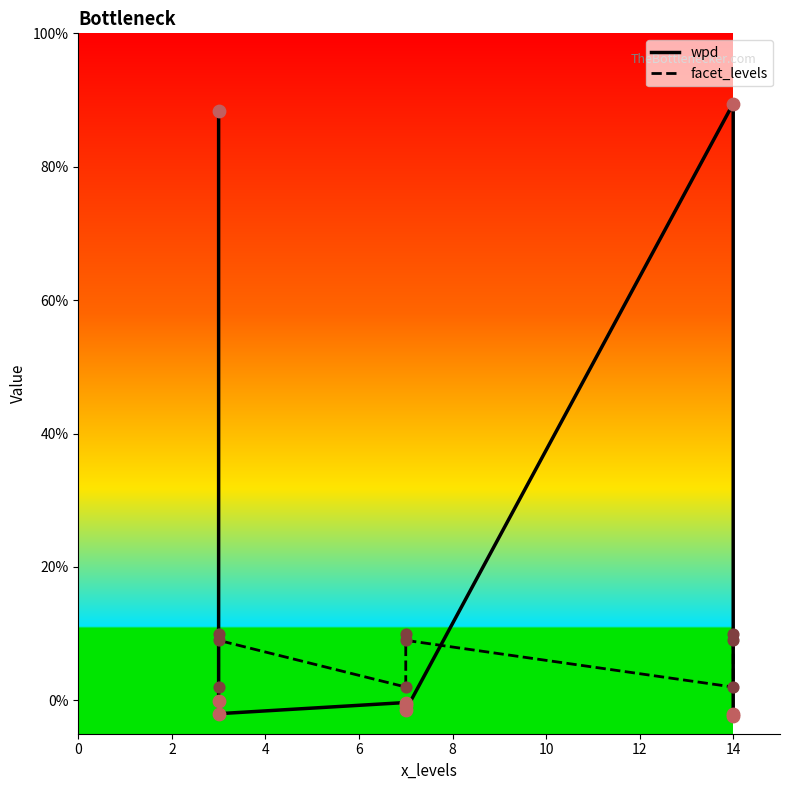

What are all the series names shown in the legend?

wpd, facet_levels